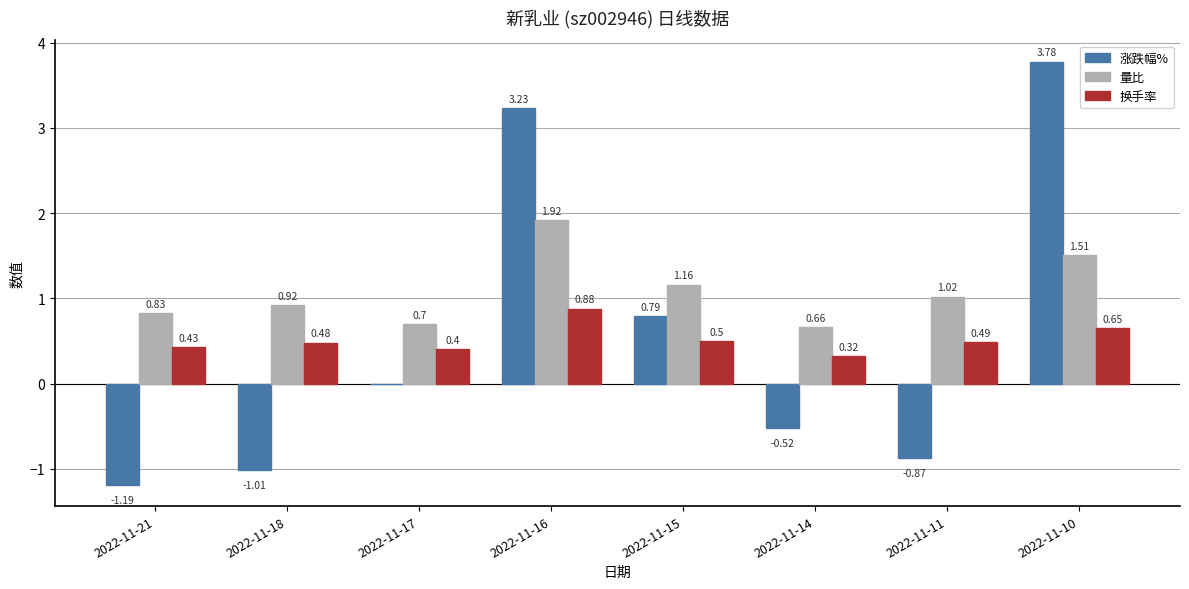

Are the bars grouped side by side (vs. stacked)?

Yes